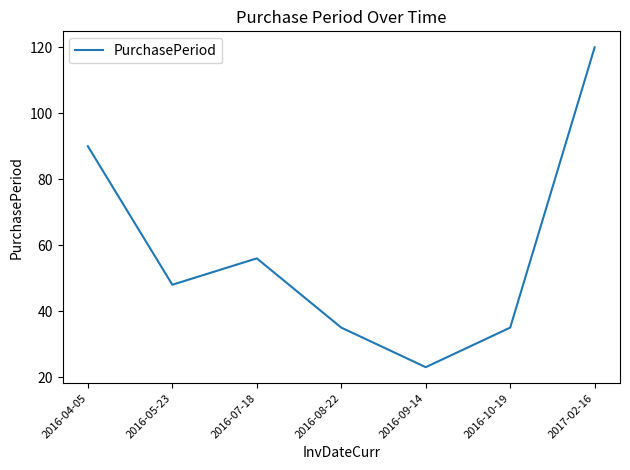

Which has a higher value, 2016-09-14 or 2016-08-22?

2016-08-22